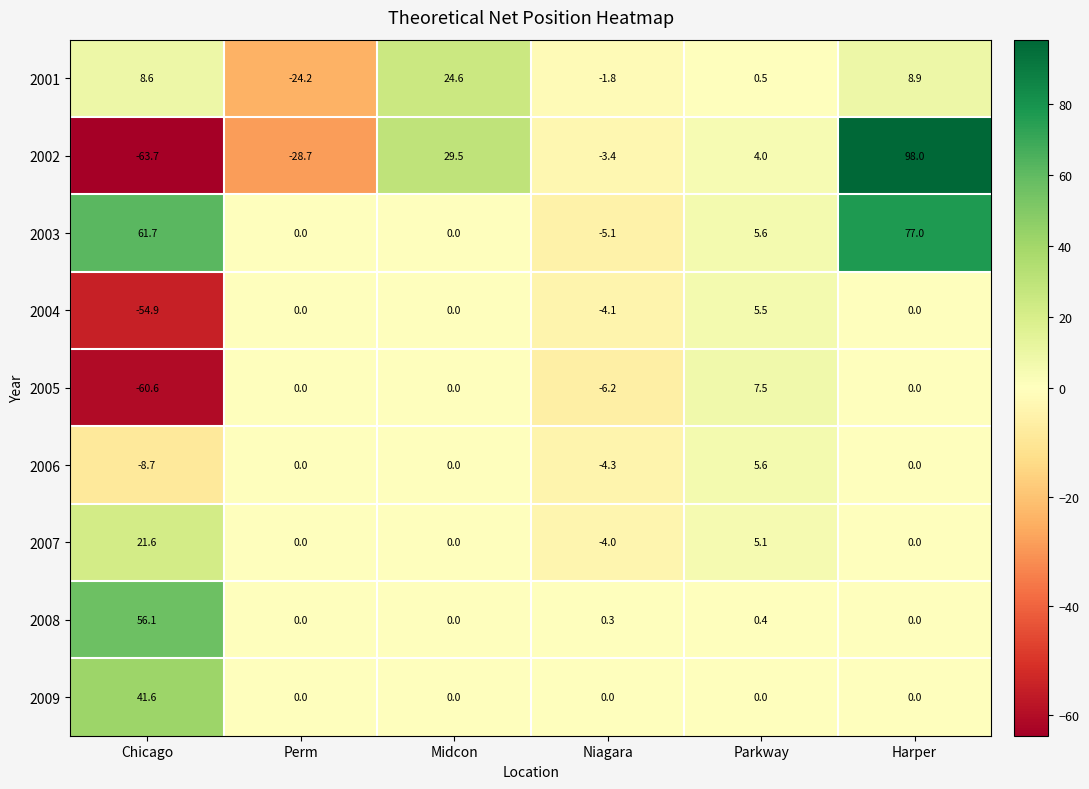

Which category has the lowest value in the 2007 series?

Niagara